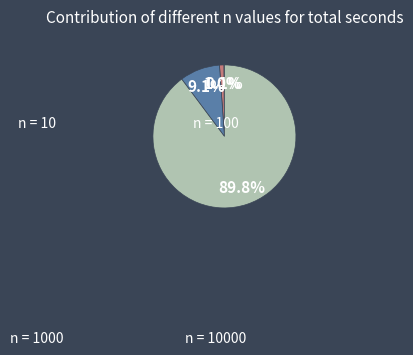

Count the number of slices in the pie.

4